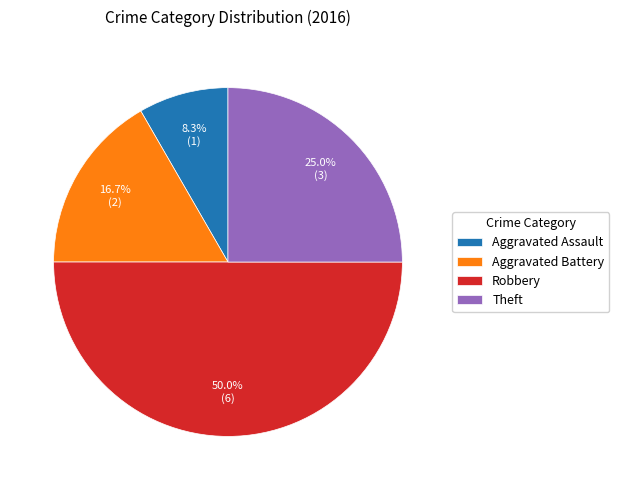

Rank the categories by value from highest to lowest.

Robbery, Theft, Aggravated Battery, Aggravated Assault